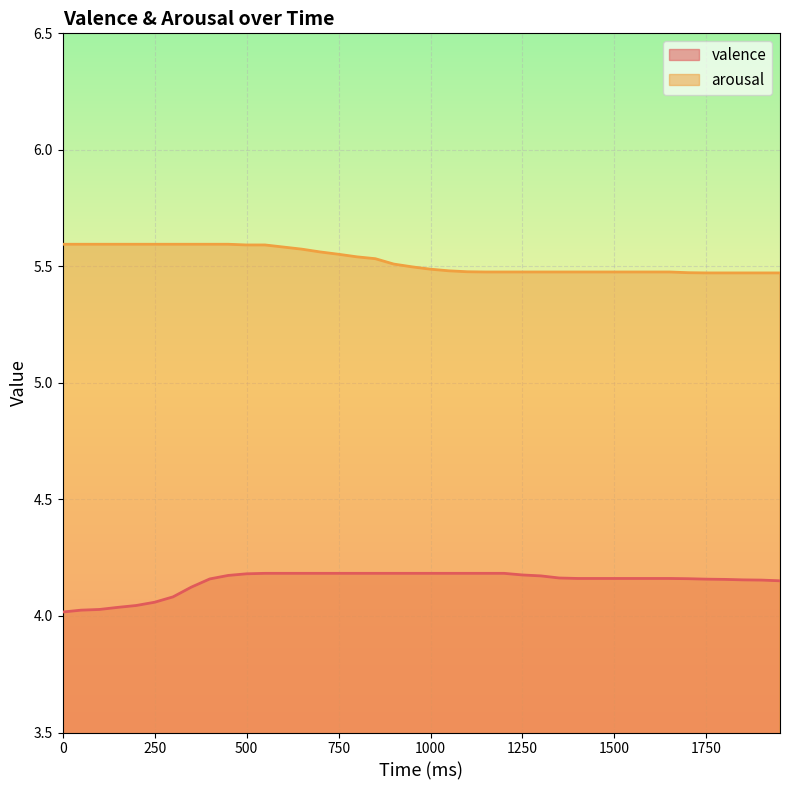

What is the difference between the highest and lowest values at 1250?

1.3